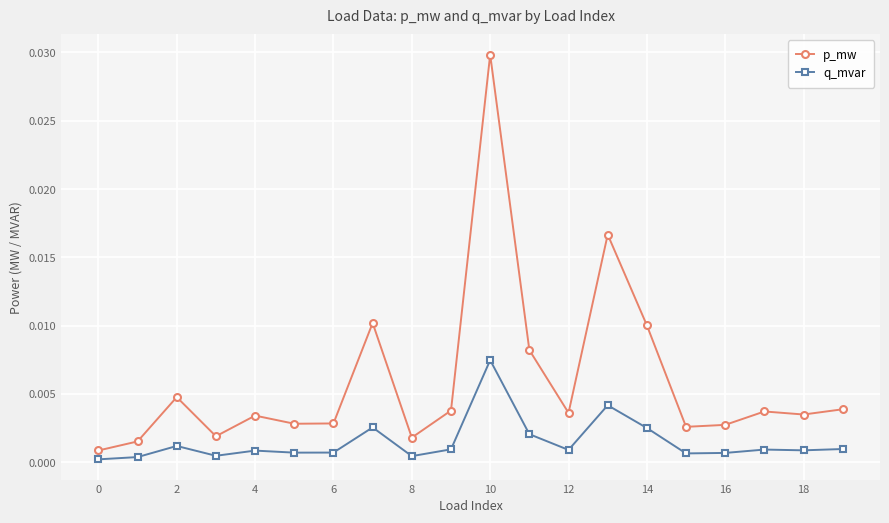

Which series has the widest spread of values?

p_mw